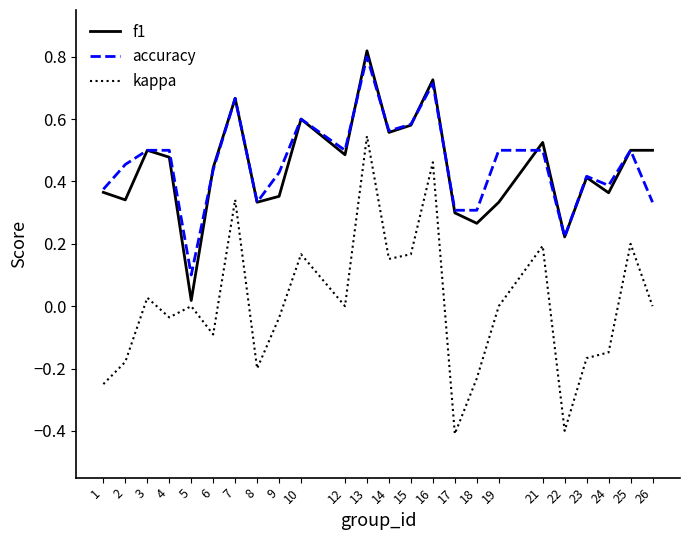

Is the value of kappa at 3 greater than the value of accuracy at 14?

No